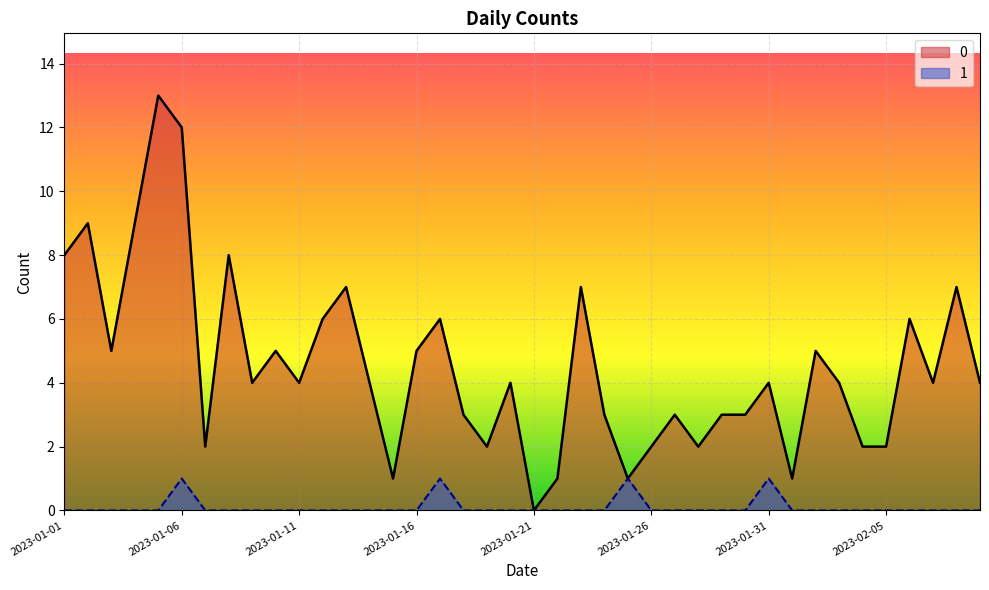

True or false: 1 has more than 2 points higher than both neighbors.

True